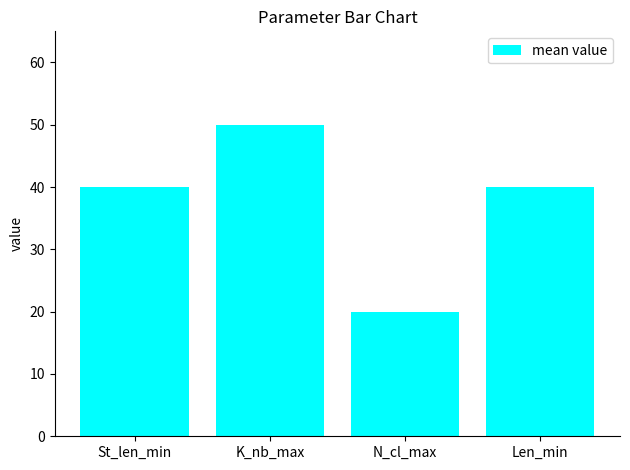

What is the change in value from N_cl_max to Len_min?

+20